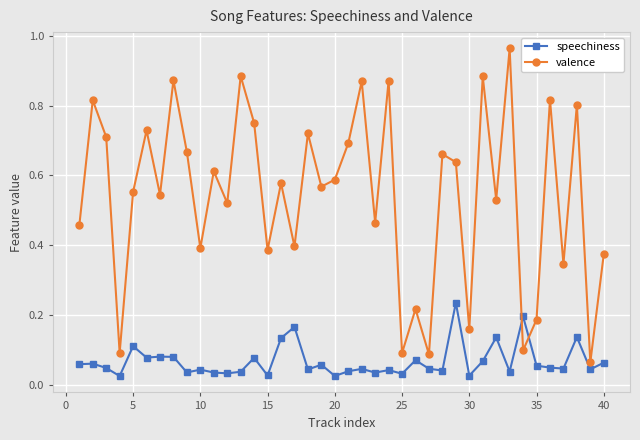

True or false: speechiness and valence intersect in this chart.

True